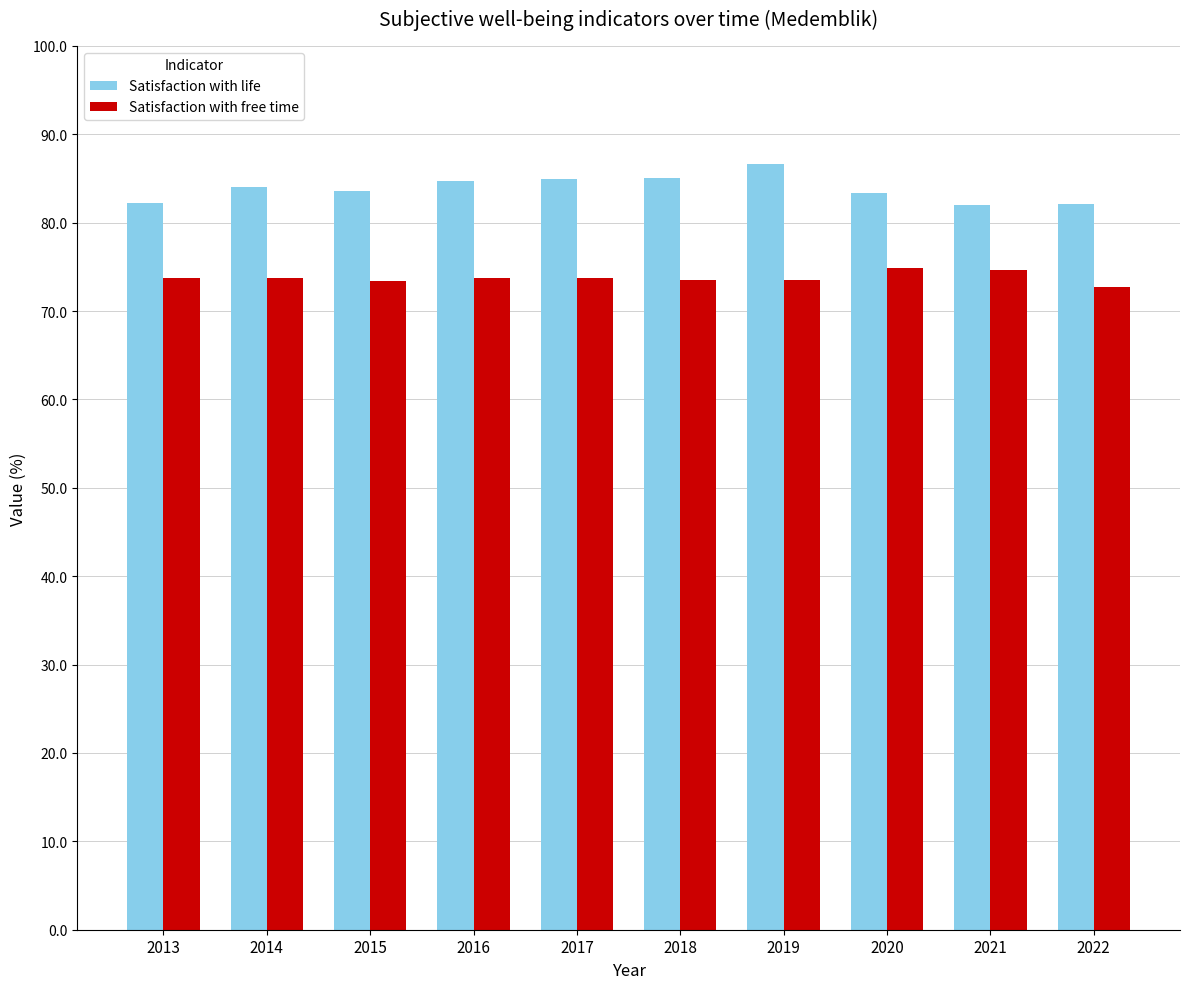

Which series has the largest total across all categories?

Satisfaction with life